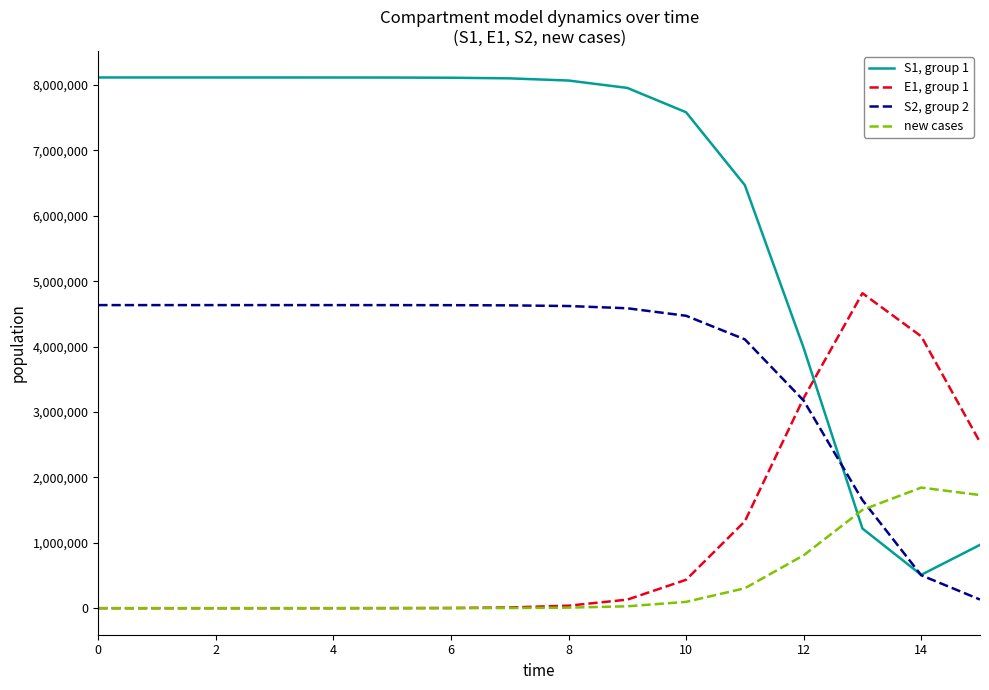

What are all the series names shown in the legend?

S1, group 1, E1, group 1, S2, group 2, new cases